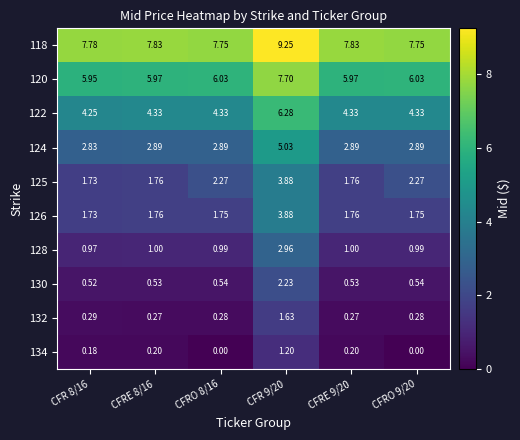

Is the value of 130 at CFRO 8/16 greater than the value of 128 at CFR 9/20?

No